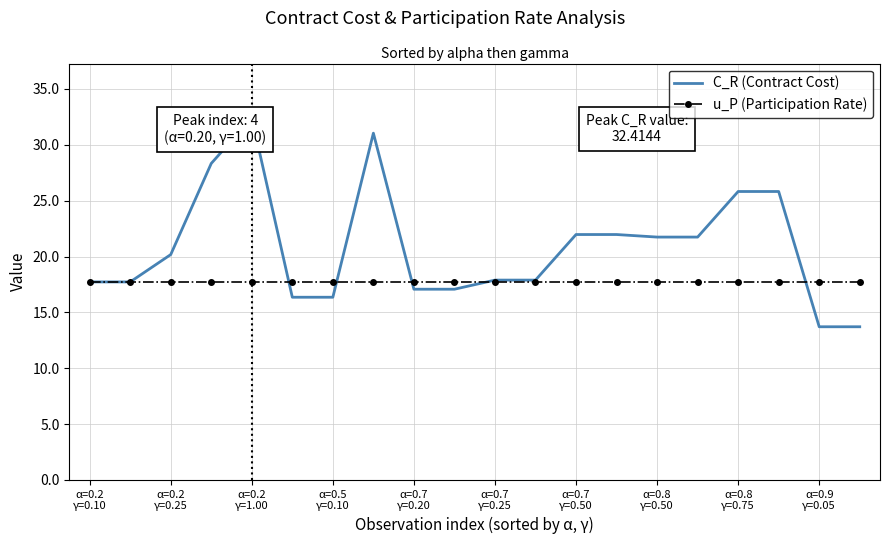

Read the u_P (Participation Rate) value at α=0.5 γ=0.10.

17.7